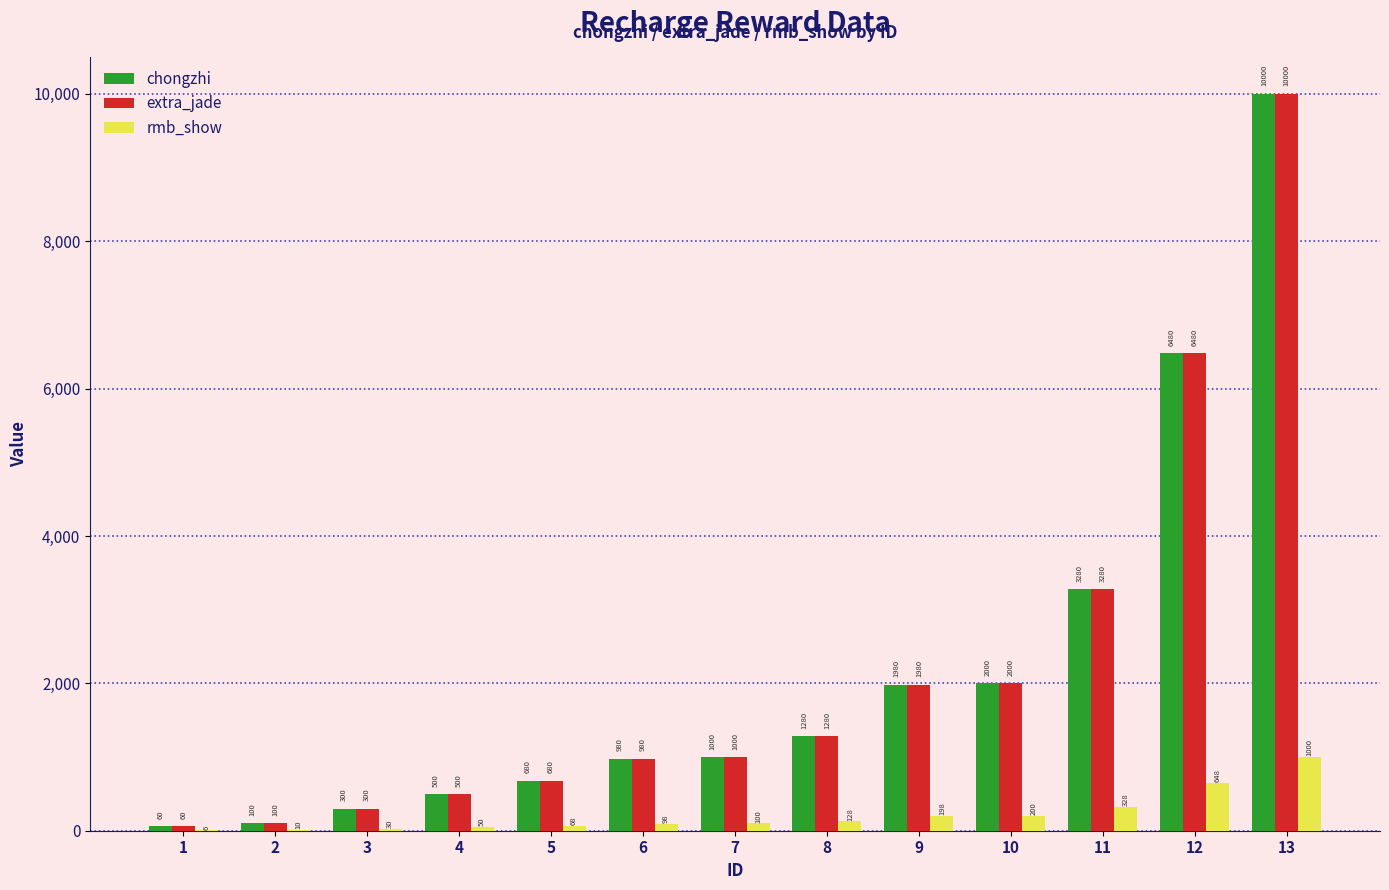

What is the maximum value for rmb_show?

1000